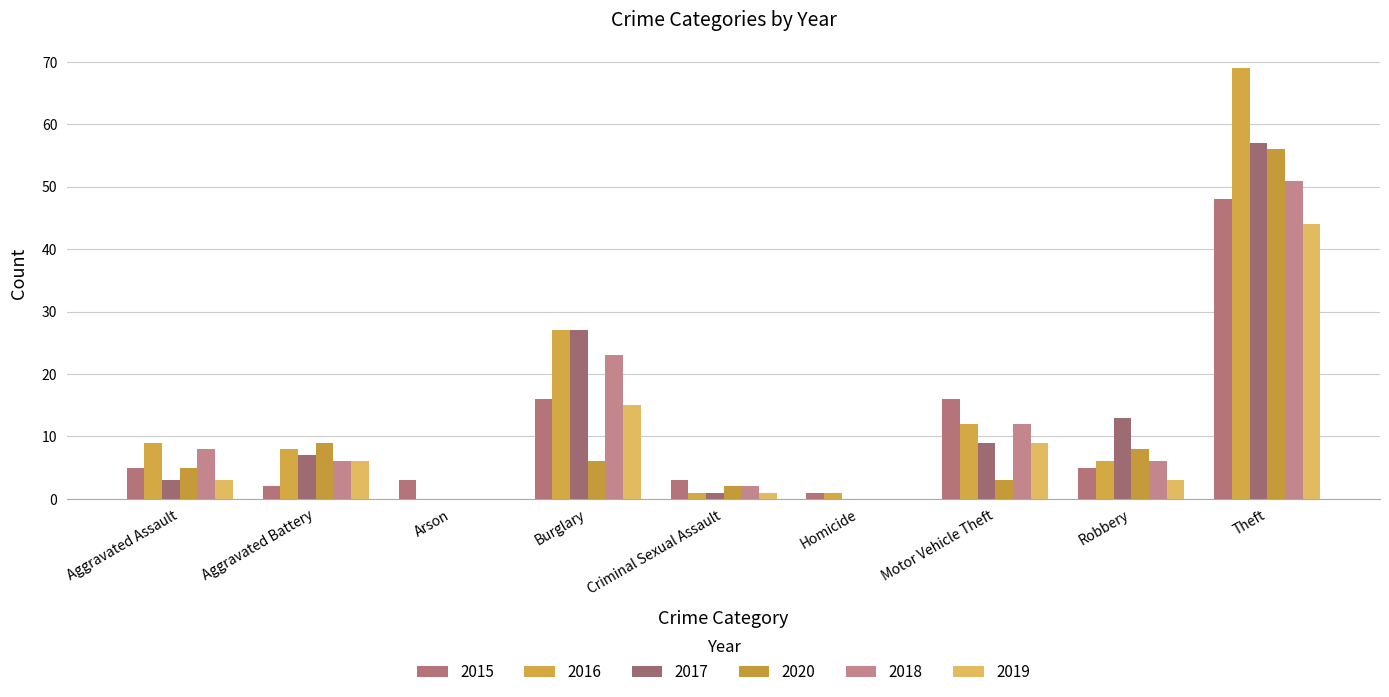

Count the number of categories in the chart.

9